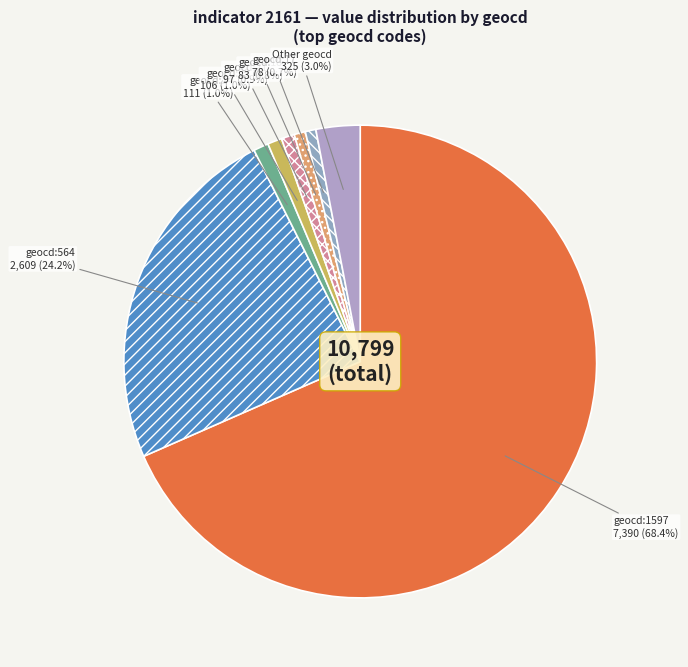

Count the number of slices in the pie.

8